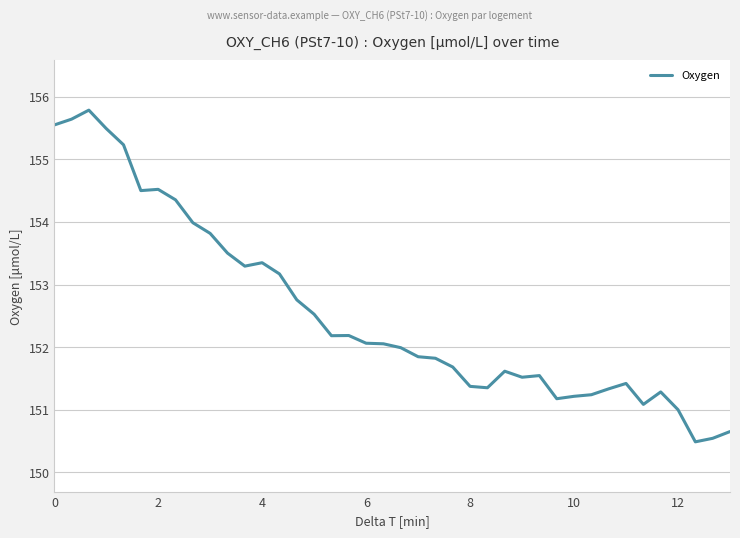

What is the maximum value shown in the chart?

155.8